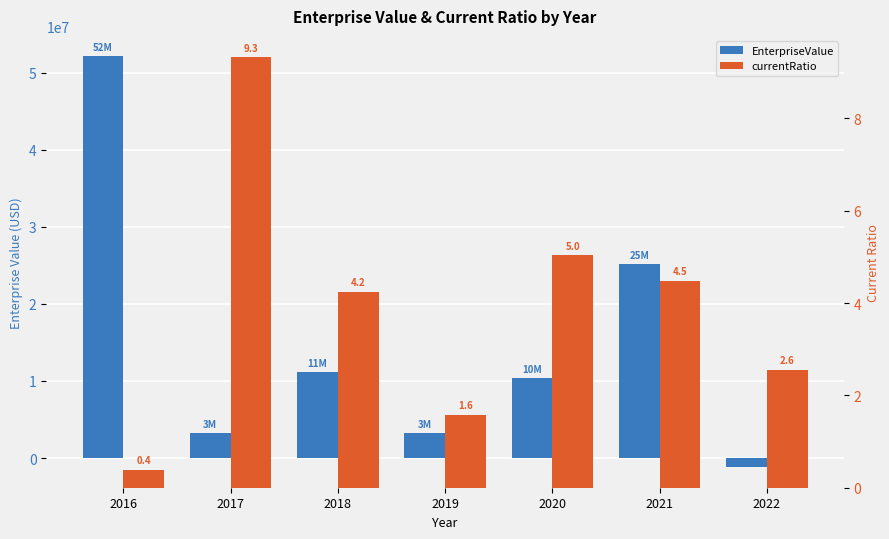

Which label corresponds to the largest value in the chart?

2016